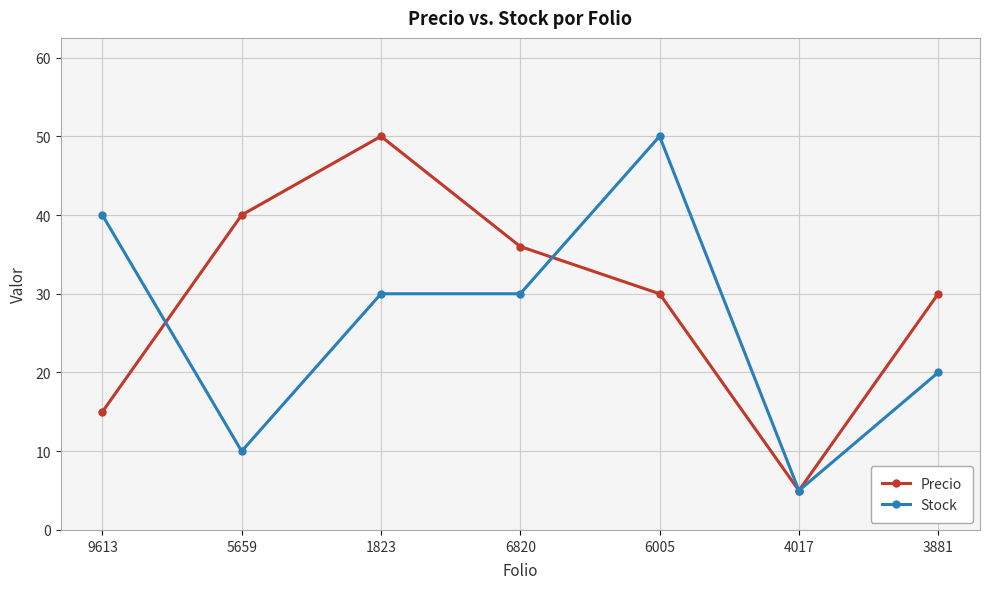

Does the chart have visible grid lines?

Yes